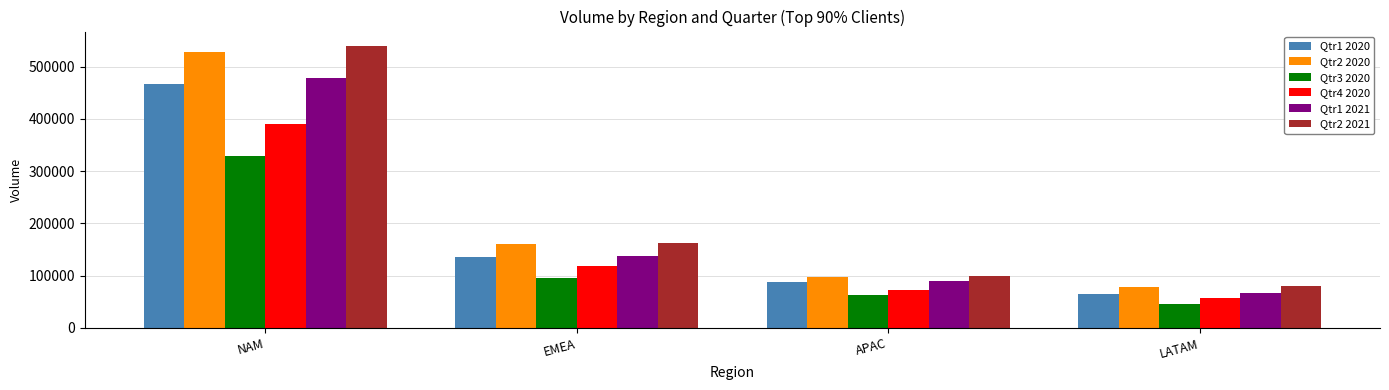

What is the minimum value for Qtr1 2021?

67052